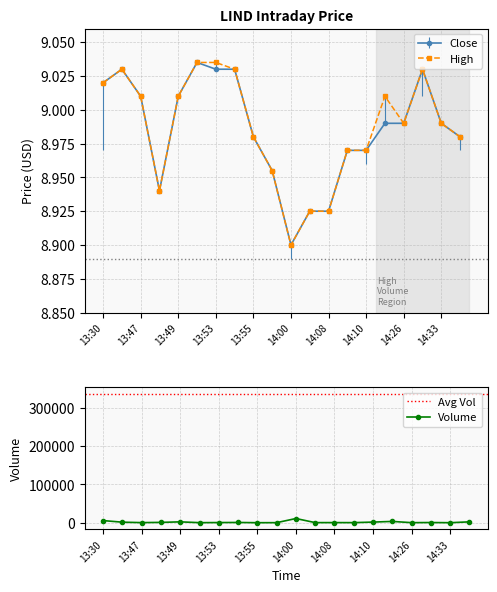

True or false: Close has a value of 5.0 at 14:08.

False